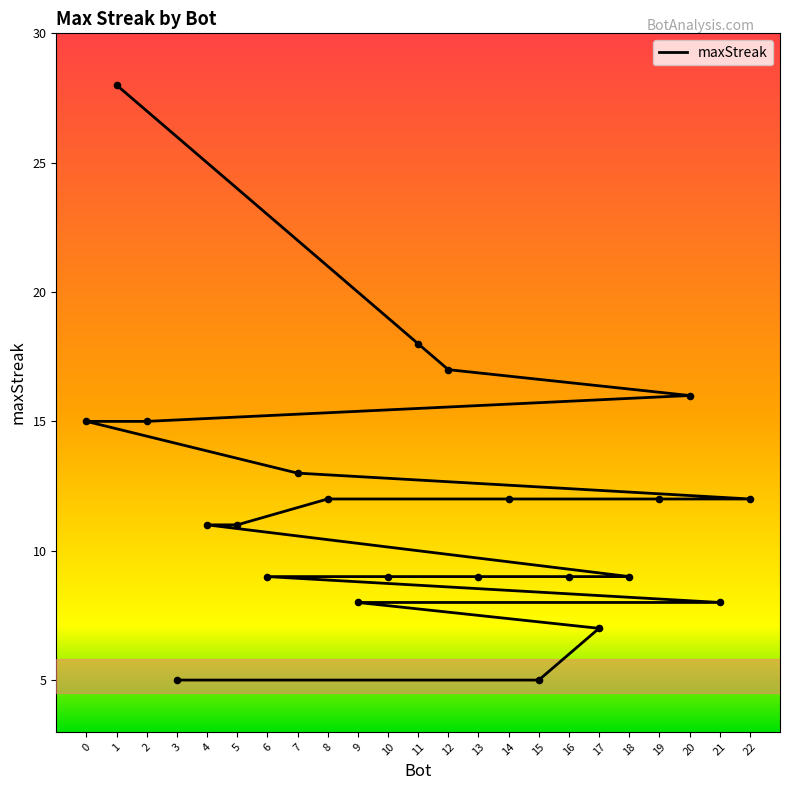

Between 1 and 21, which is larger?

1